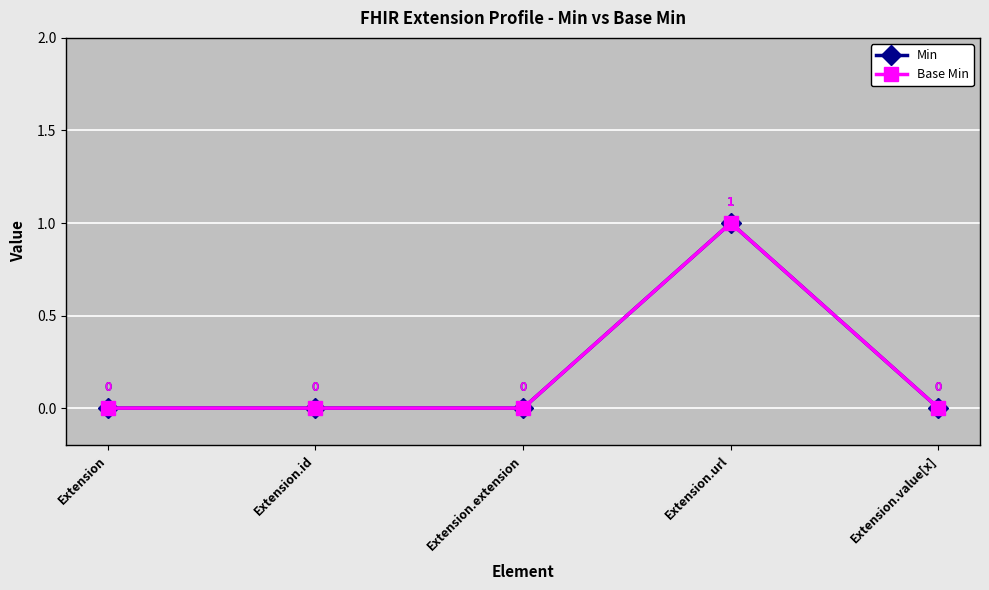

At which category does the chart reach its minimum across all series?

Extension